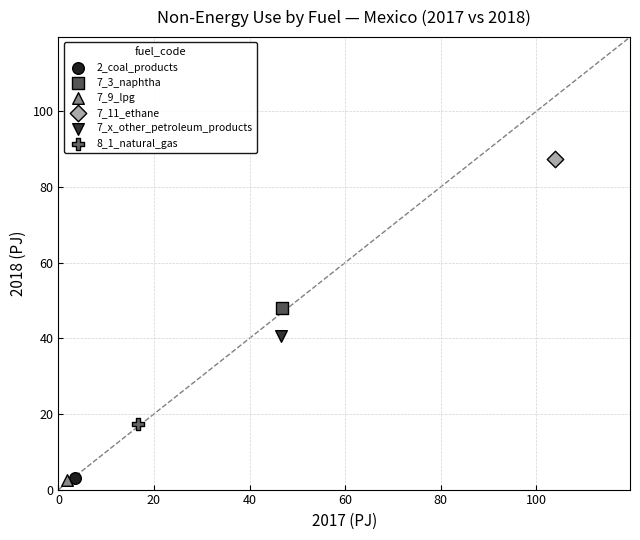

What are all the series names shown in the legend?

2_coal_products, 7_3_naphtha, 7_9_lpg, 7_11_ethane, 7_x_other_petroleum_products, 8_1_natural_gas